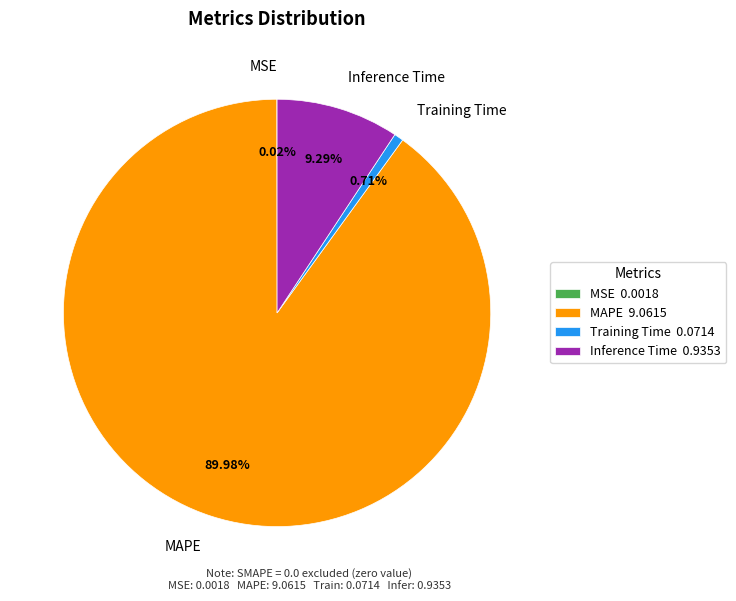

Which slice is the largest?

MAPE